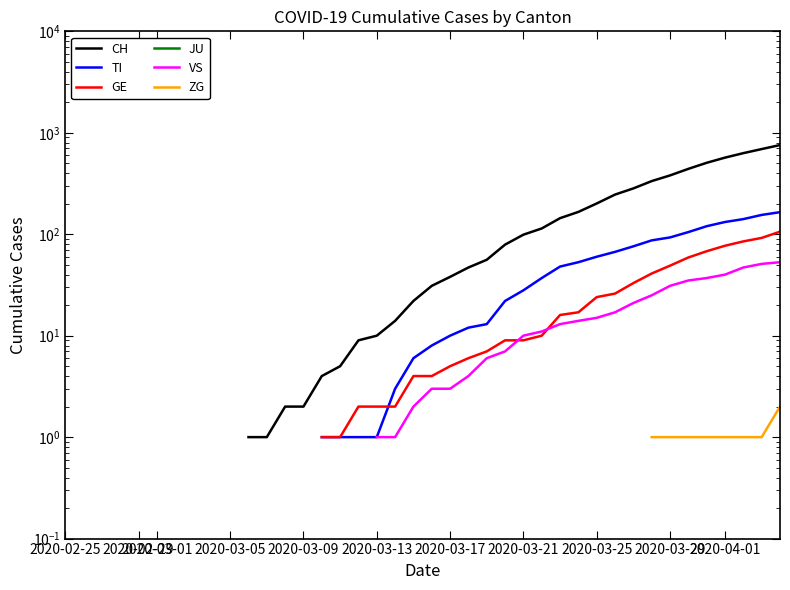

At which category does the chart reach its minimum across all series?

2020-04-01